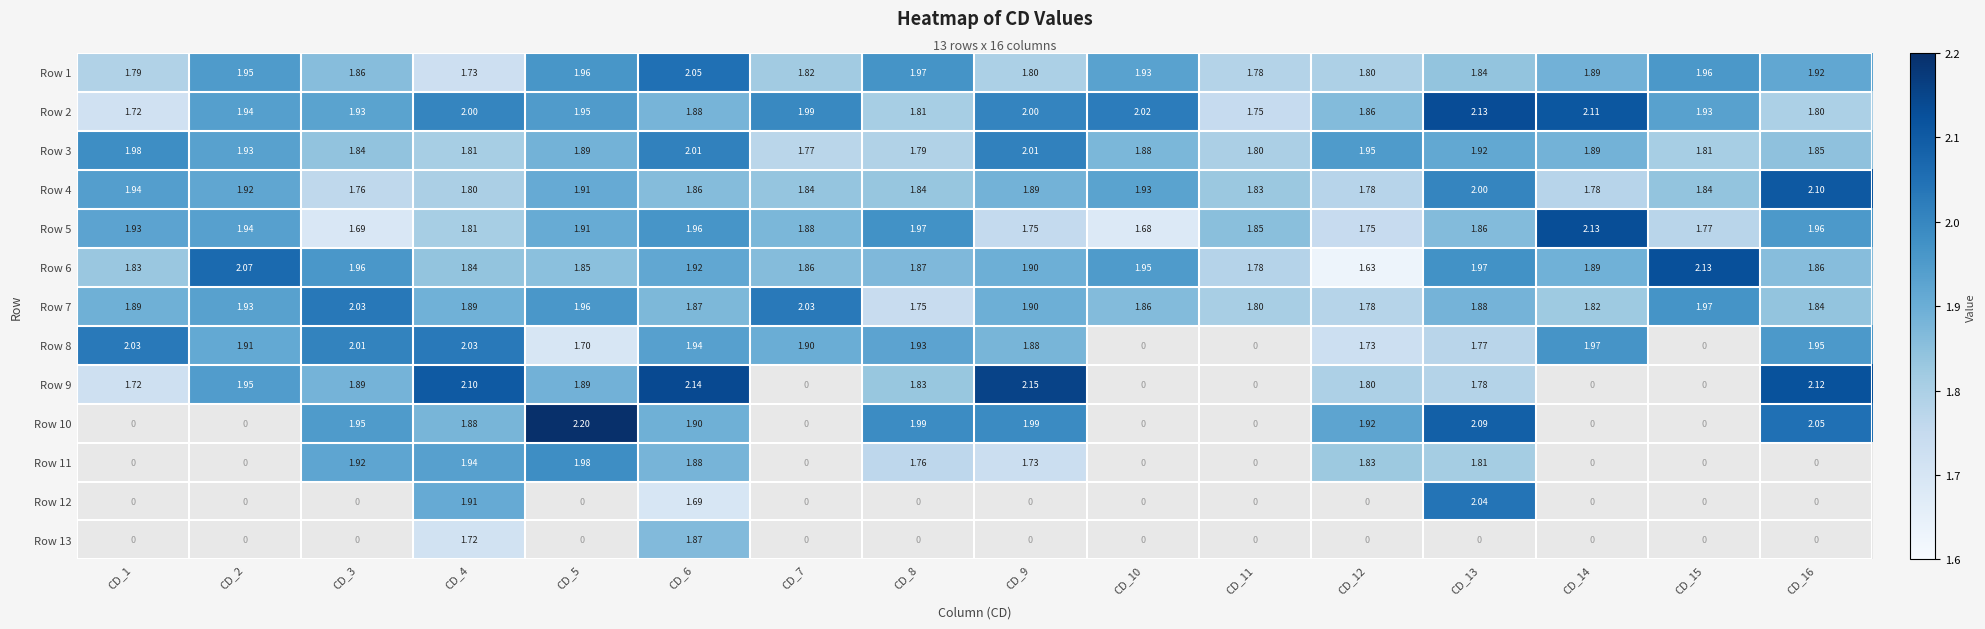

Is the value of Row 1 at CD_3 greater than the value of Row 2 at CD_13?

No